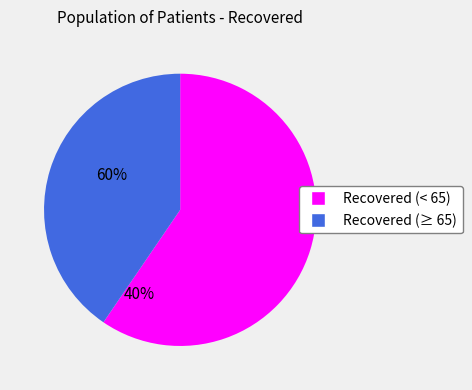

How many slices are in this pie chart?

2